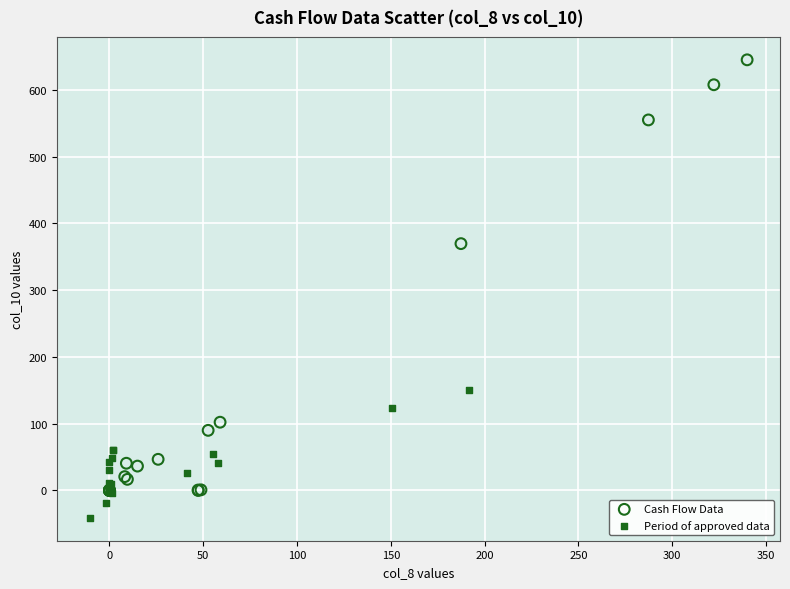

What are all the series names shown in the legend?

Cash Flow Data, Period of approved data